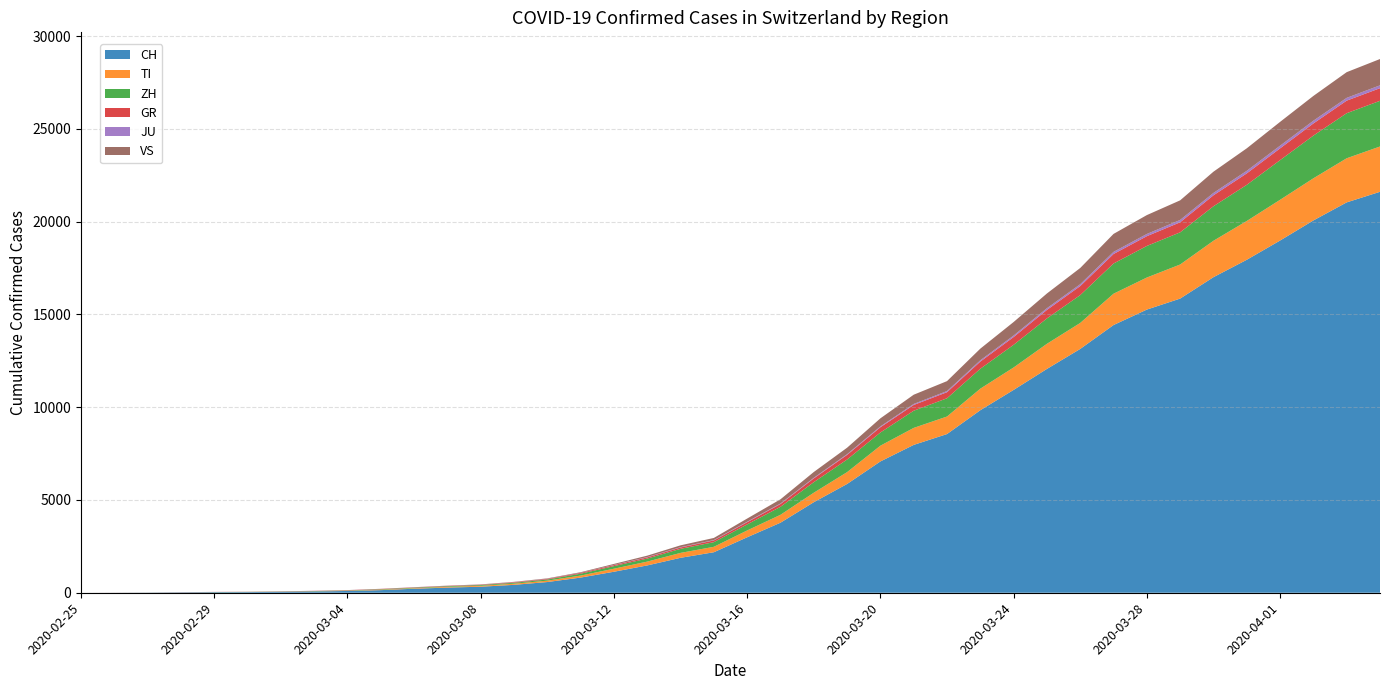

Reading left to right, what are all the values shown in this chart?

CH: 0	4	8	20	30	36	50	70	97	141	216	278	325	426	577	817	1132	1472	1883	2183	2989	3774	4879	5861	7075	7967	8551	9835	10930	12061	13138	14426	15259	15851	17005	17942	18979	20062	21035	21605
TI: 0	1	1	1	2	2	4	8	13	25	28	41	49	61	75	108	163	206	265	293	368	426	511	638	849	916	945	1162	1209	1354	1401	1688	1727	1837	1962	2091	2195	2271	2377	2442
ZH: 0	0	2	2	6	7	10	13	15	23	29	34	40	49	62	101	140	163	218	250	326	429	568	679	711	925	984	1073	1221	1368	1500	1627	1701	1733	1859	1947	2136	2300	2428	2461
GR: 0	2	2	6	6	6	9	10	13	15	16	18	19	28	32	44	53	65	73	93	118	152	204	252	283	311	327	386	419	458	487	513	527	542	591	617	635	655	678	680
JU: 0	0	1	1	1	1	1	2	2	4	4	5	5	7	7	7	12	17	18	19	25	29	32	36	44	54	61	69	82	92	100	114	119	127	128	140	145	149	149	154
VS: 0	0	0	1	1	2	3	3	4	5	6	7	12	17	22	30	53	76	98	115	172	225	312	349	436	498	535	628	728	793	874	968	1017	1055	1144	1211	1282	1334	1385	1418